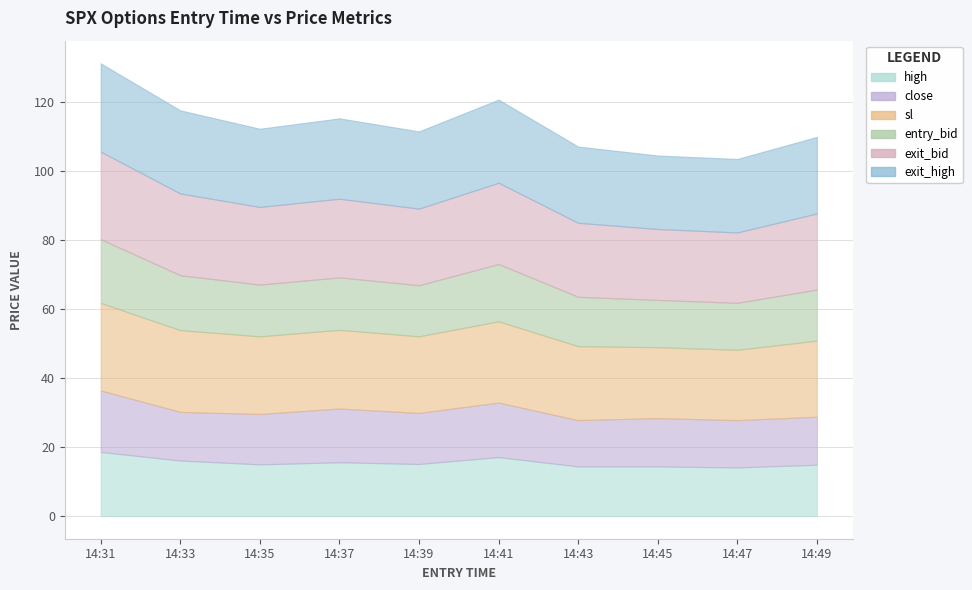

At which label does entry_bid reach its peak?

14:31